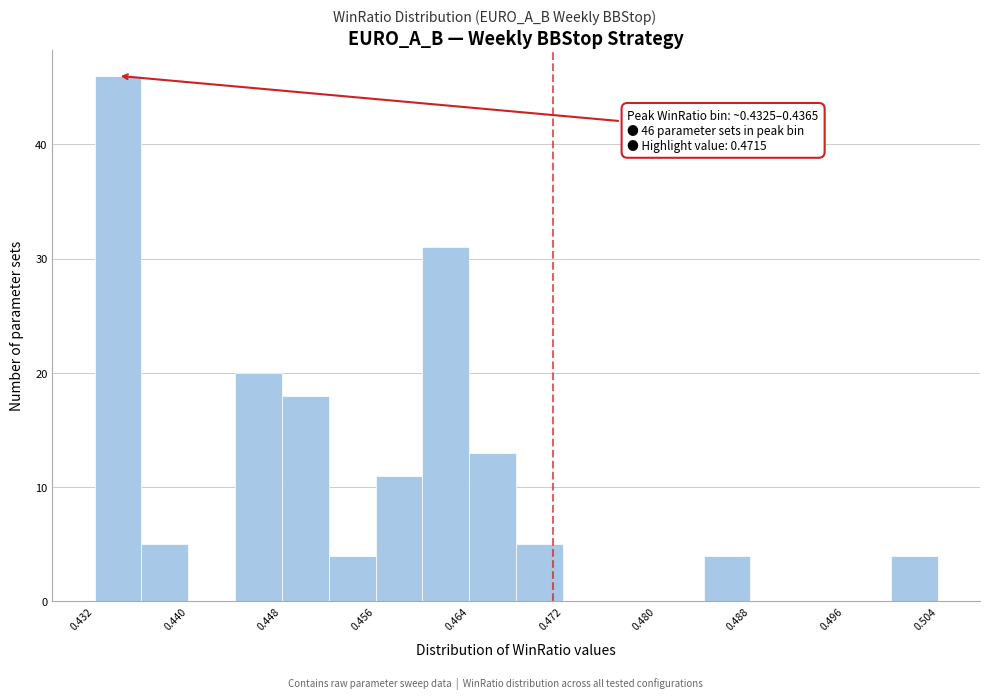

Around what value on the x-axis is the tallest bar? Give the approximate position of its centre, as read against the axis.

0.434